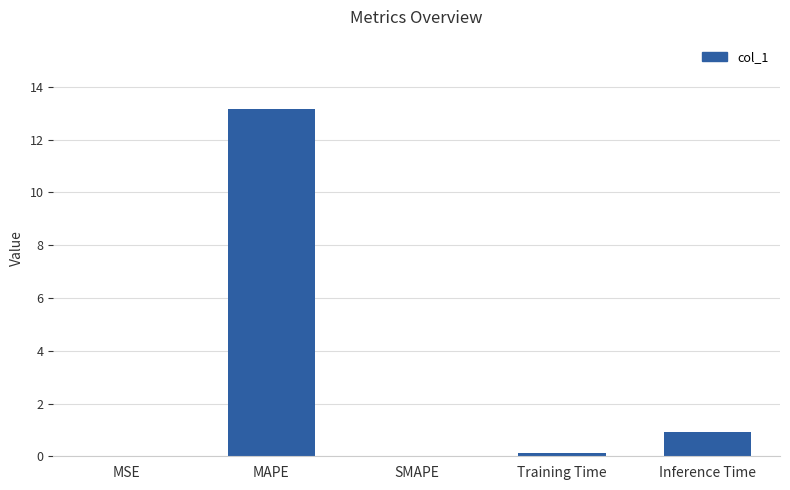

What is the sum of all values?

14.2